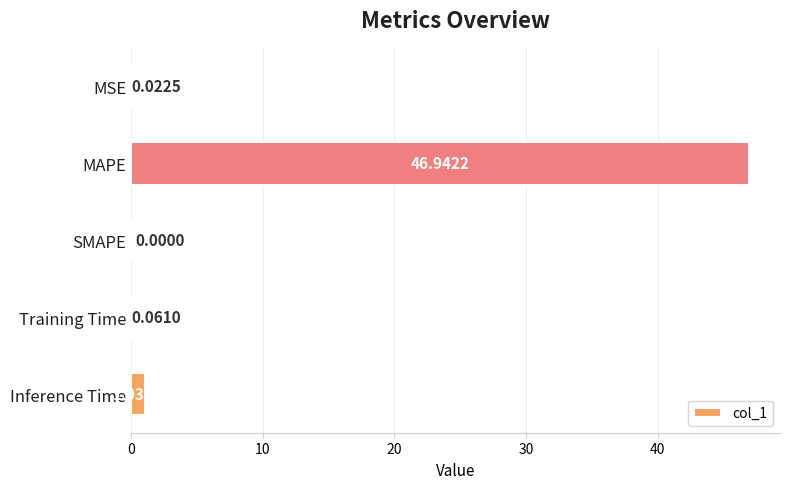

Where is the data nearest to the value 23?

Inference Time